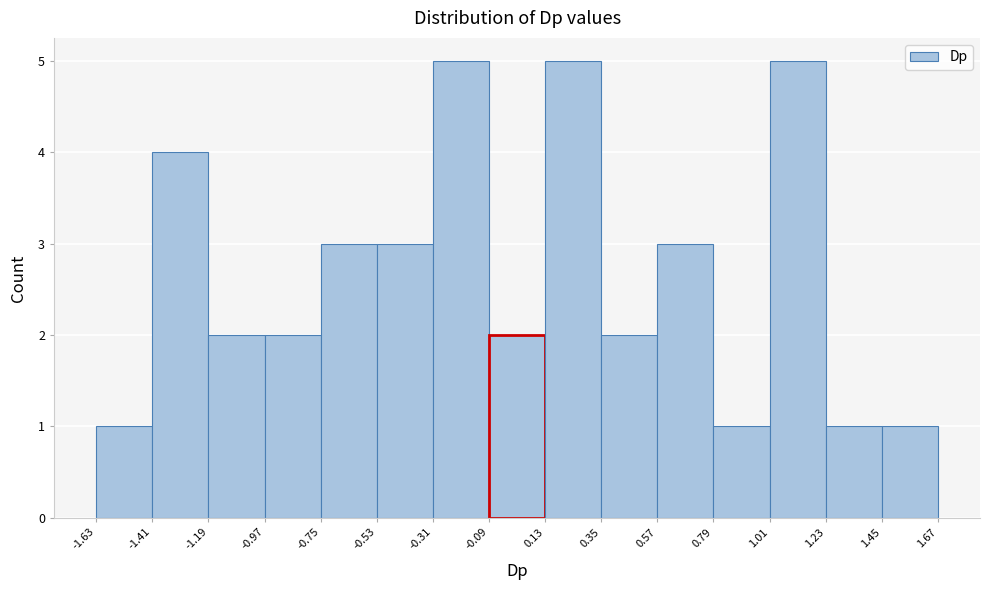

Reading left to right, transcribe this chart: for each bar, give the range it covers on the x-axis and its height. The values are not printed on the chart, so give them approximately, as read against the axis.

-1.63 to -1.41: 1
-1.41 to -1.19: 4
-1.19 to -0.97: 2
-0.97 to -0.75: 2
-0.75 to -0.53: 3
-0.53 to -0.31: 3
-0.31 to -0.09: 5
-0.09 to 0.13: 2
0.13 to 0.35: 5
0.35 to 0.57: 2
0.57 to 0.79: 3
0.79 to 1.01: 1
1.01 to 1.23: 5
1.23 to 1.45: 1
1.45 to 1.67: 1